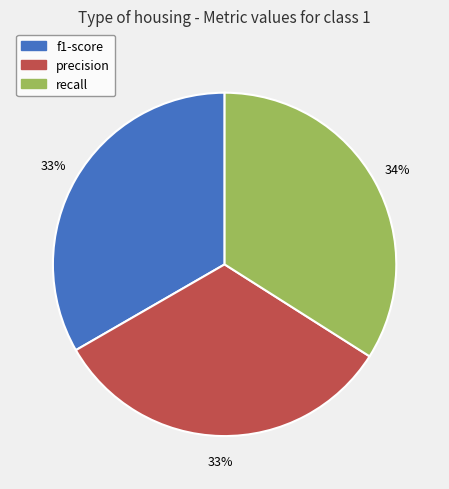

Is there any slice that represents more than half of the pie?

No